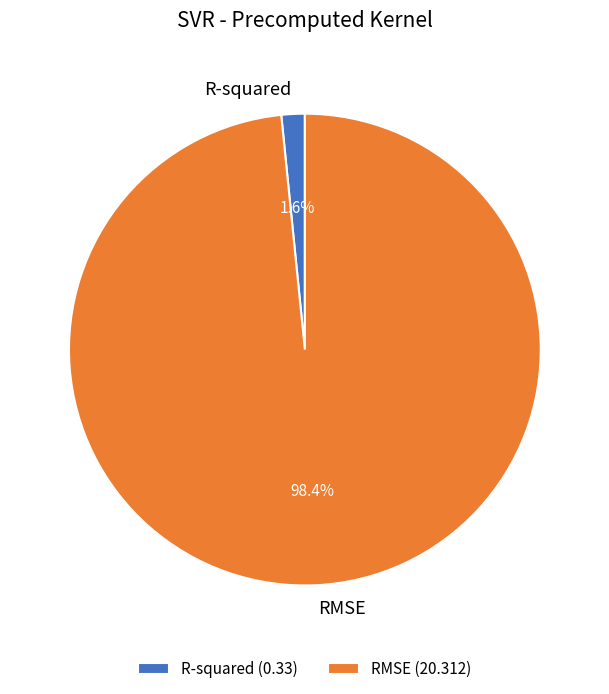

How many slices are in this pie chart?

2